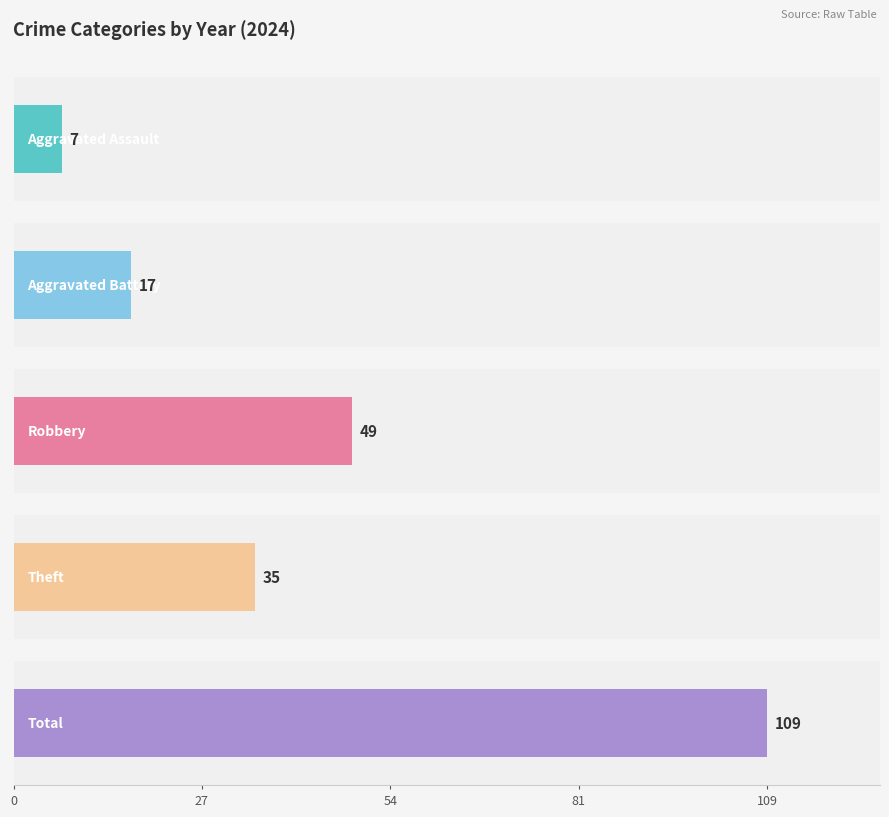

How many groups of bars are there?

5